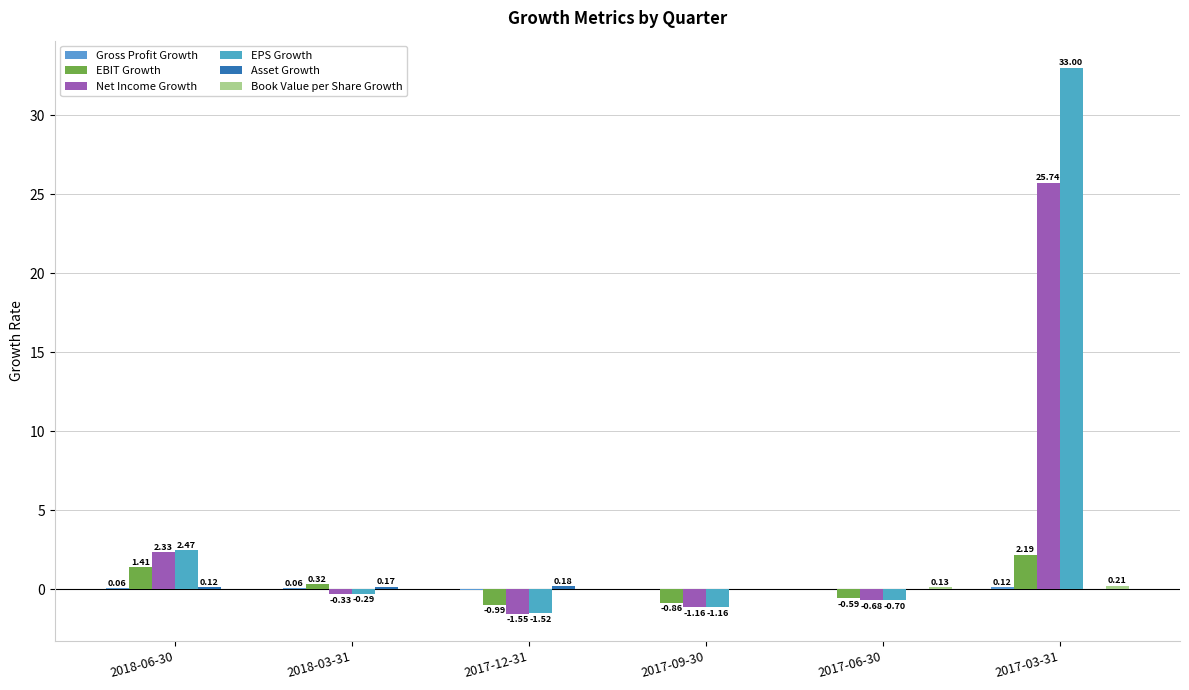

Does the chart contain stacked bars?

No